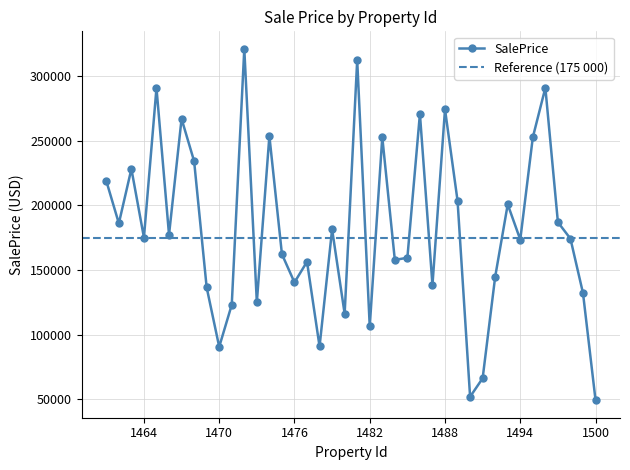

Rank the categories by value from highest to lowest.

1472, 1481, 1496, 1465, 1488, 1486, 1467, 1474, 1483, 1495, 1468, 1463, 1461, 1489, 1493, 1497, 1462, 1479, 1466, 1464, 1498, 1494, 1475, 1485, 1484, 1477, 1492, 1476, 1487, 1469, 1499, 1473, 1471, 1480, 1482, 1478, 1470, 1491, 1490, 1500